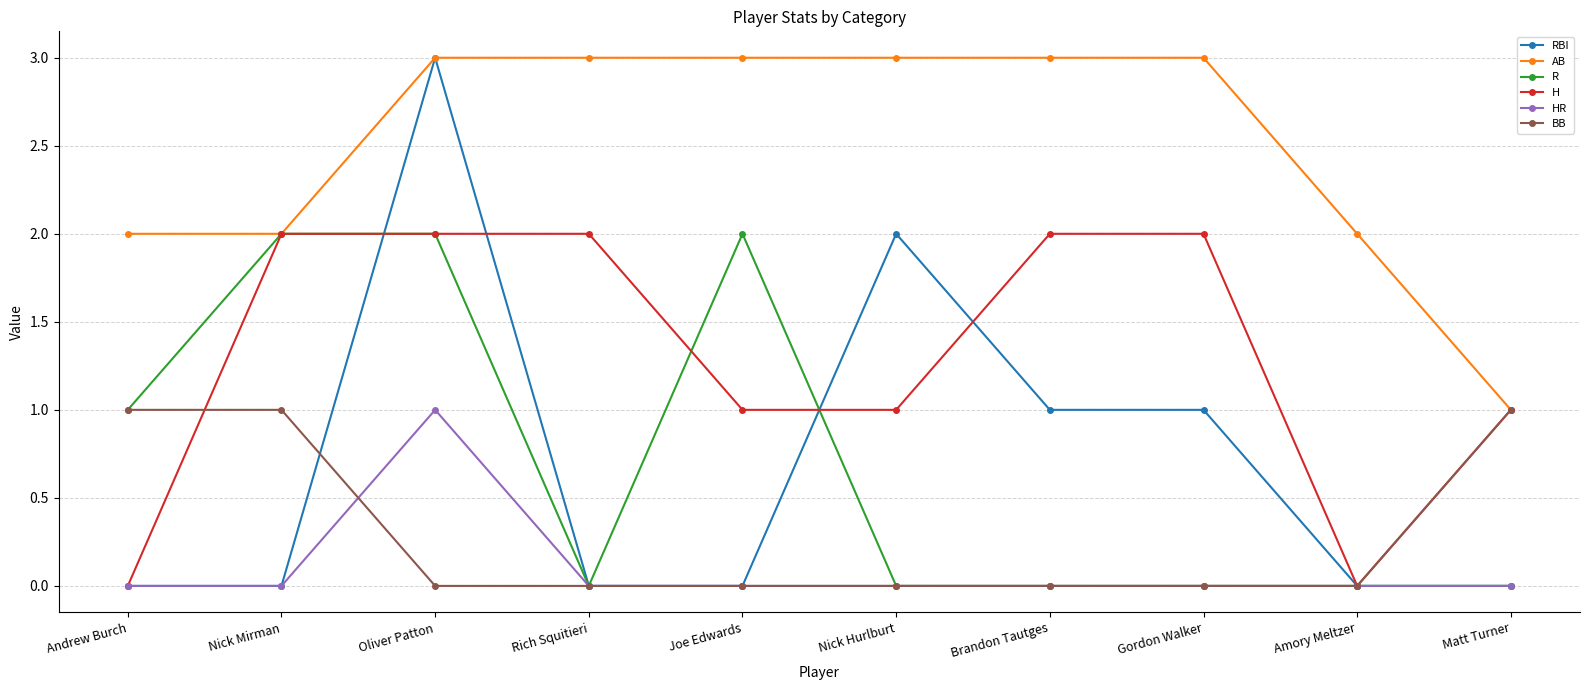

What position from the right is Oliver Patton?

8